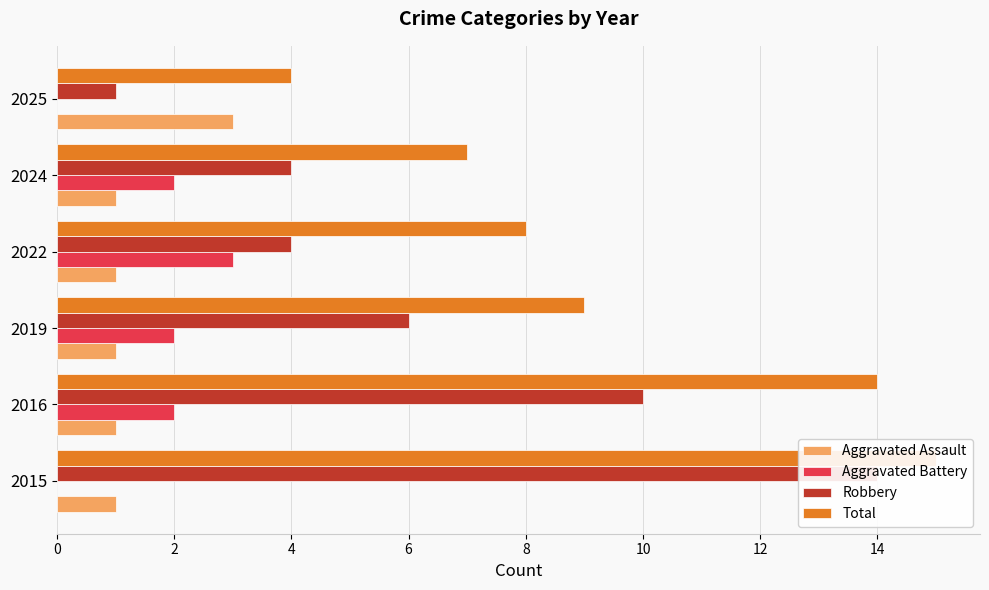

How many values in the Total series exceed 9?

2